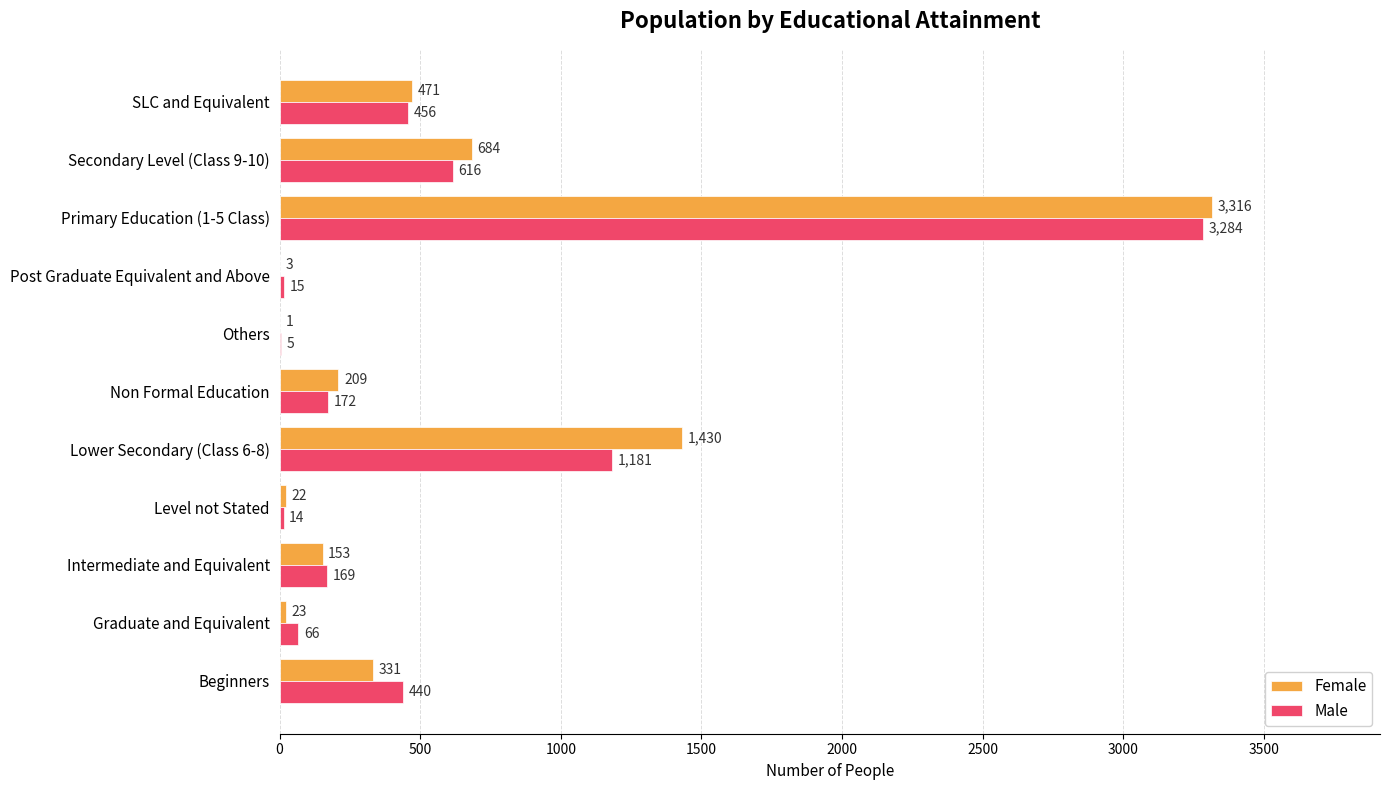

The Male series shows 687 at SLC and Equivalent. True or false?

False